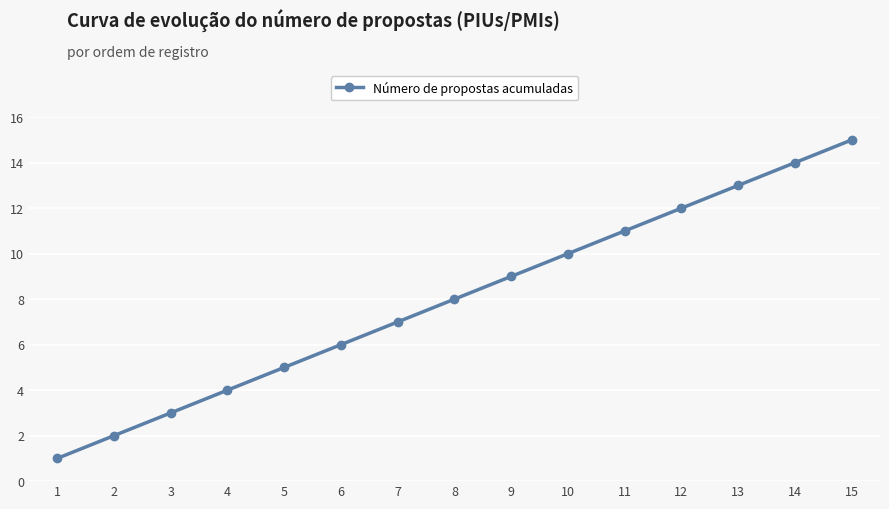

At which category does the chart reach its minimum across all series?

1